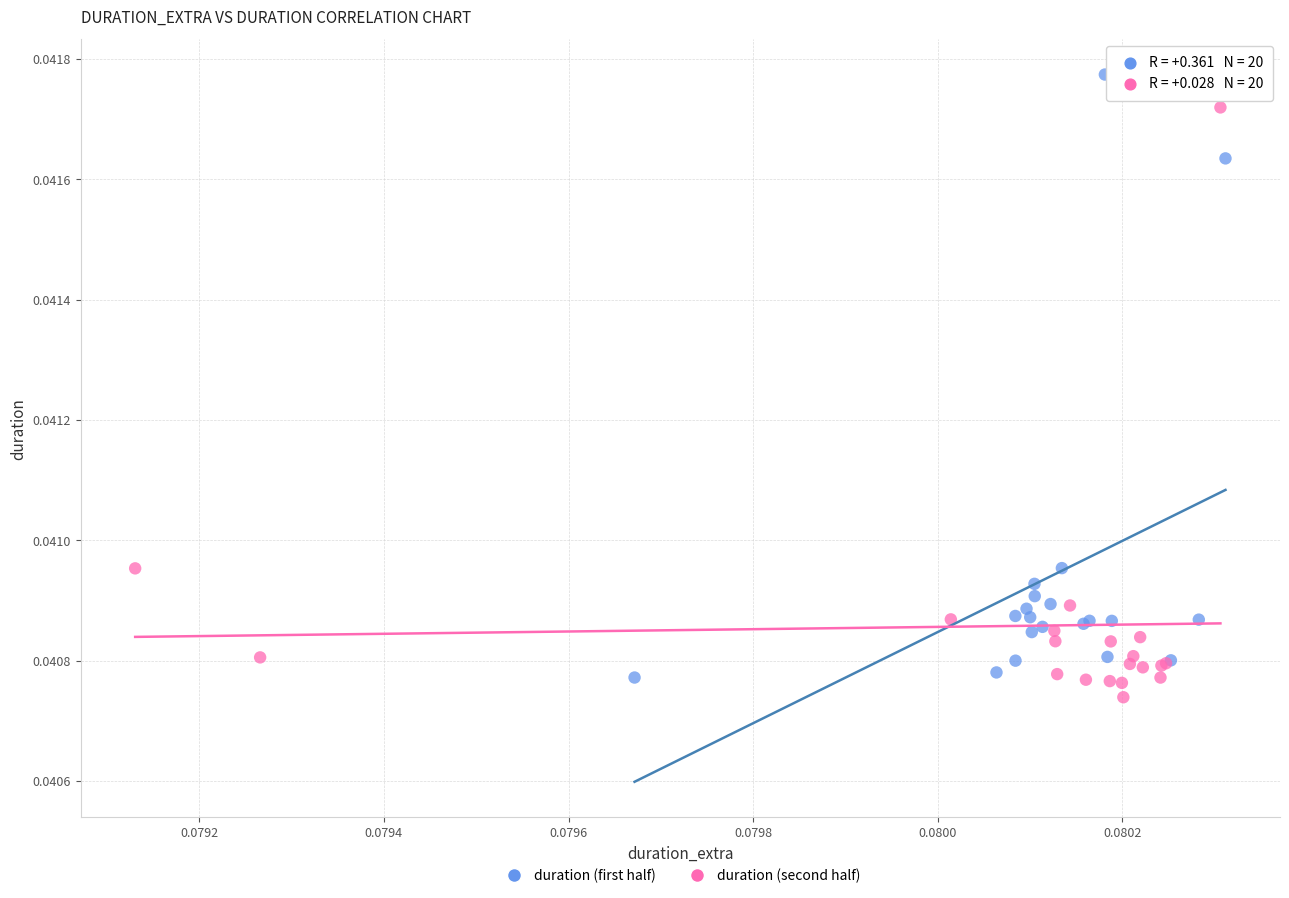

Which series reaches the maximum Y coordinate?

duration (first half)